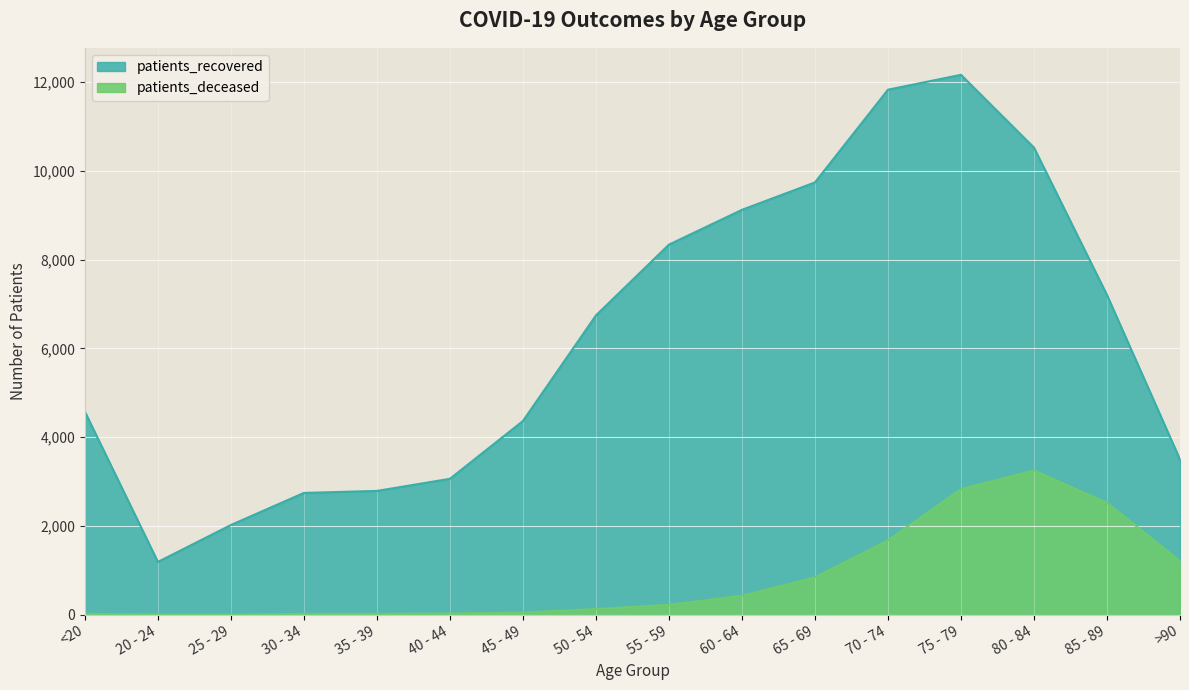

How many lines are shown in the chart?

2